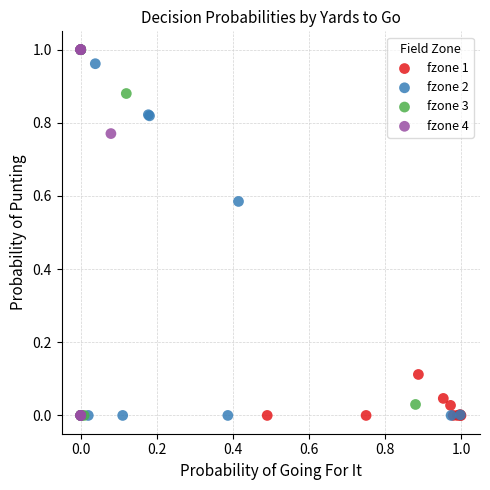

What are all the series names shown in the legend?

fzone 1, fzone 2, fzone 3, fzone 4